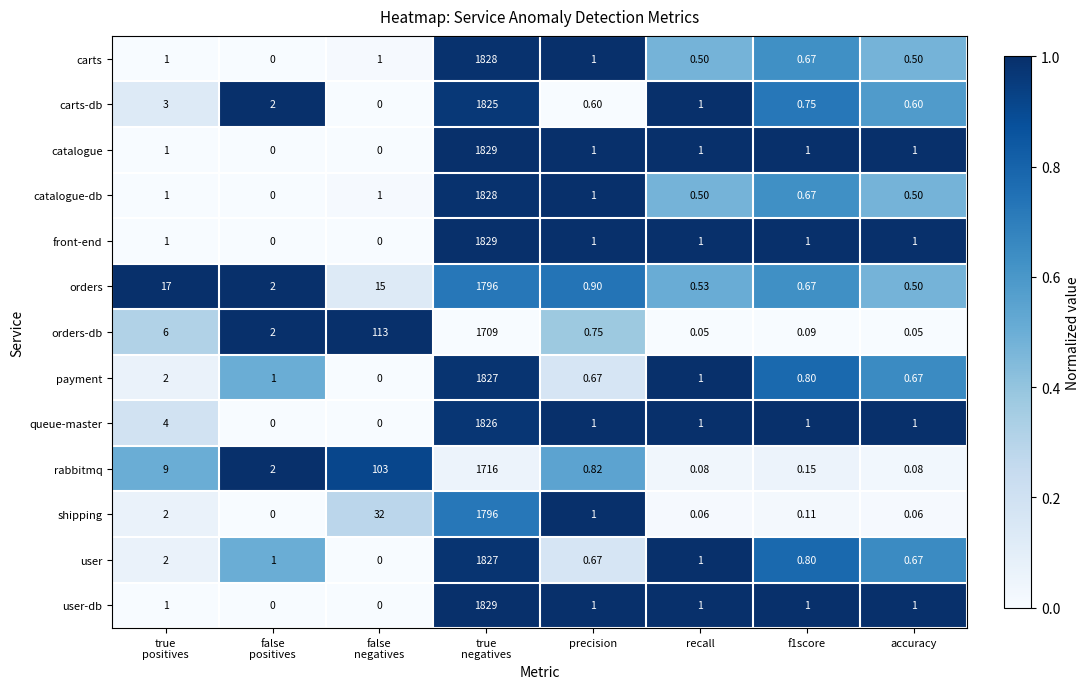

How many values in carts-db are above zero?

7